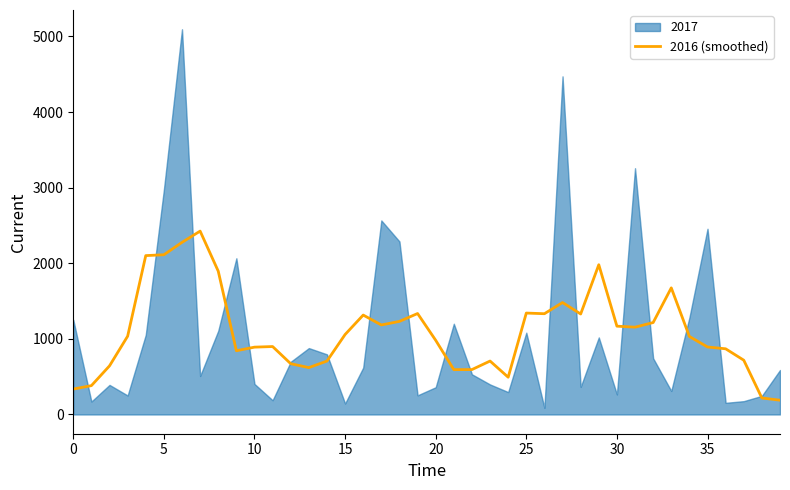

What is the maximum value for 2016 (smoothed)?

2425.2